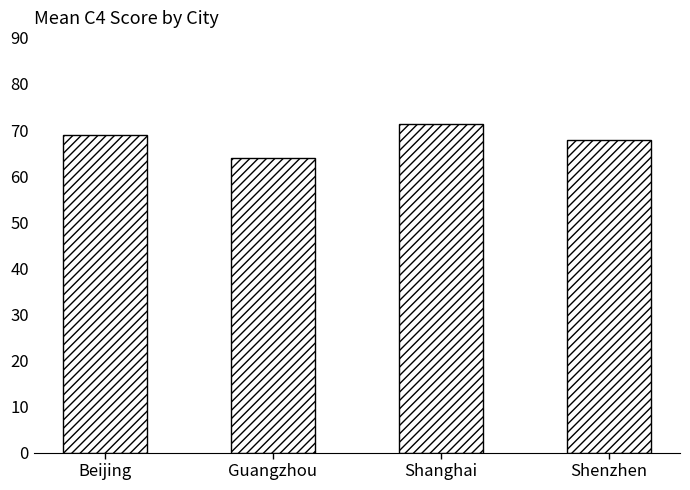

Is it true that the value at Guangzhou is 28.8?

False